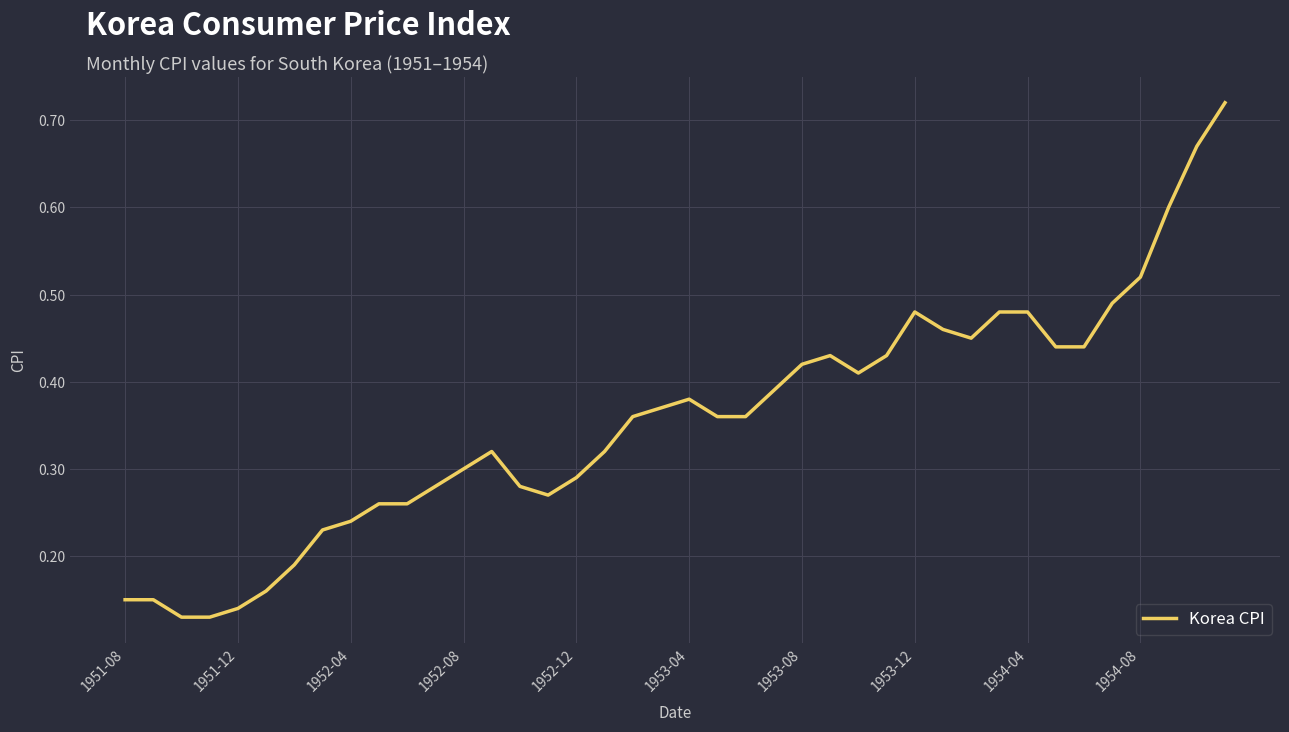

What is the difference between the maximum and minimum values?

0.6